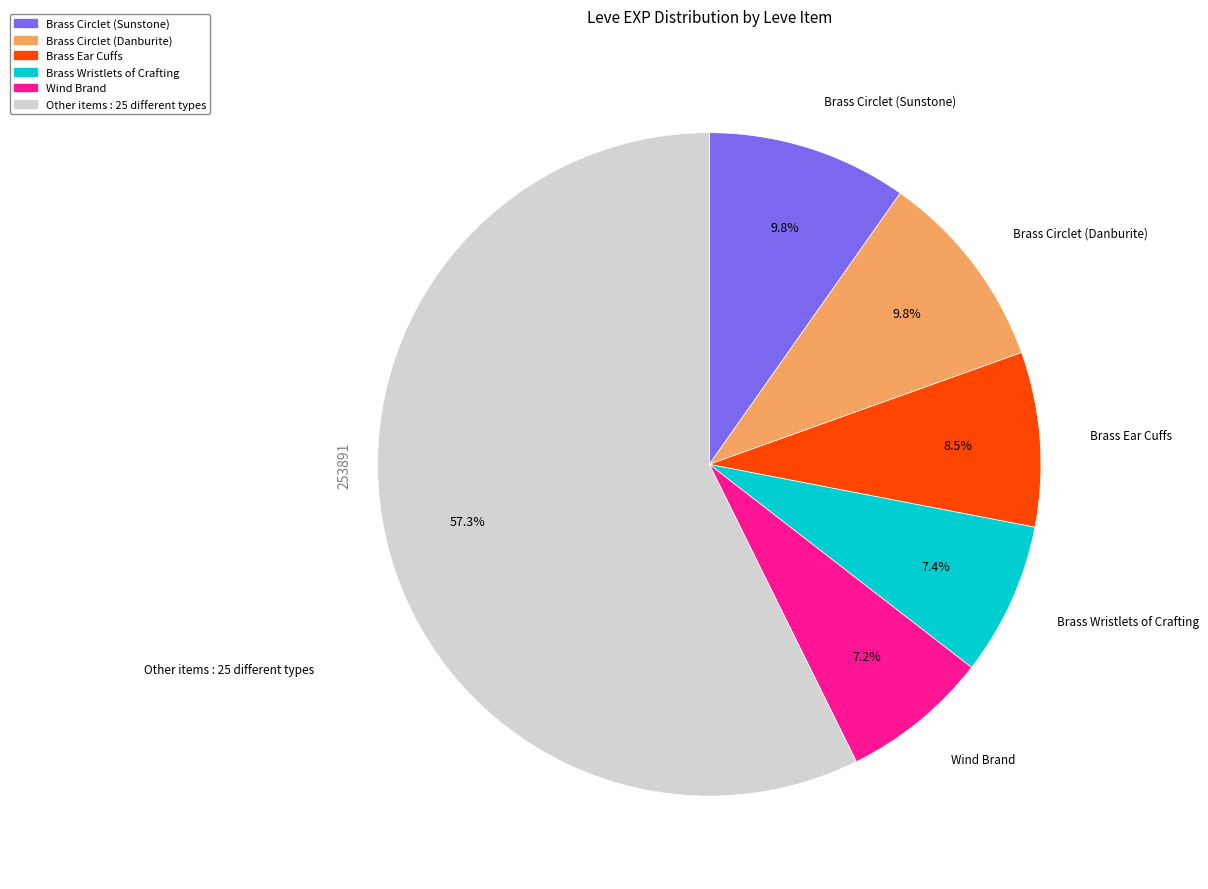

To the nearest percent, what is the difference between the largest and smallest slice percentages?

50%